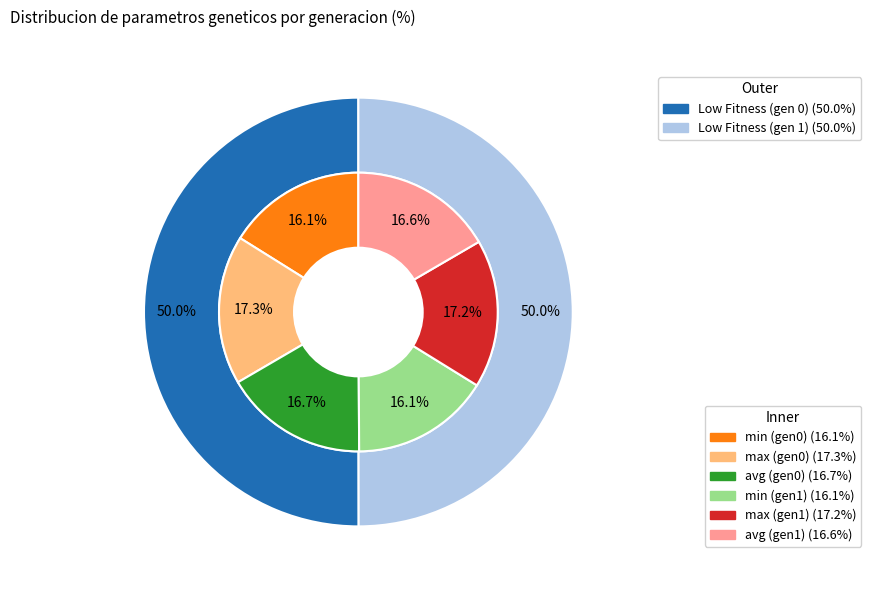

Which series changed the most between gen 0 and gen 1?

max